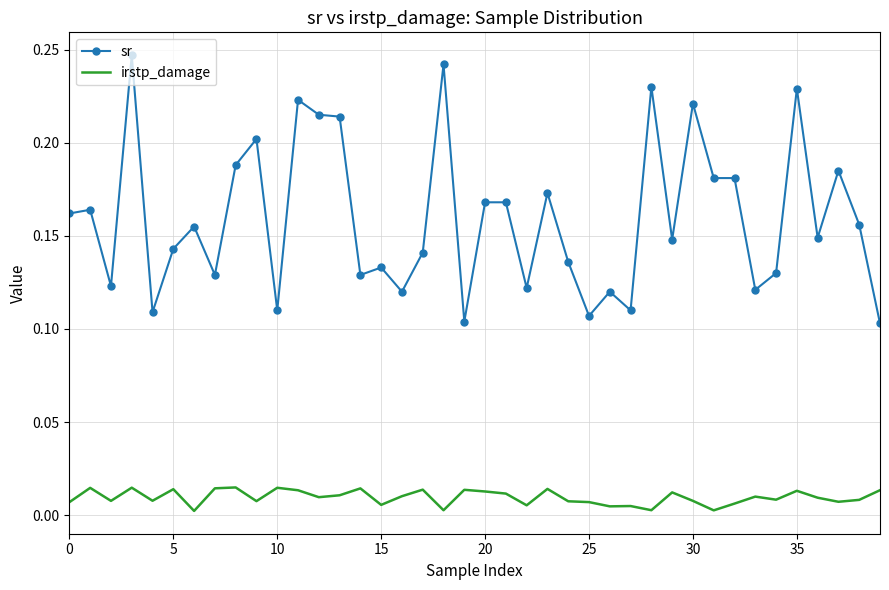

Which series has the largest total across all categories?

sr